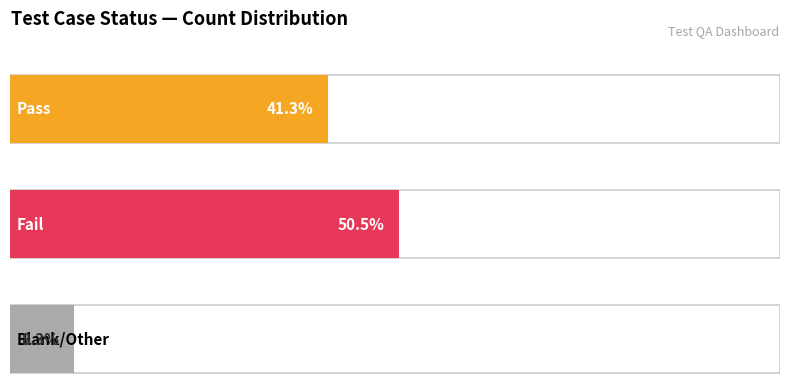

What is the label of the 2nd bar from the right?

Pass